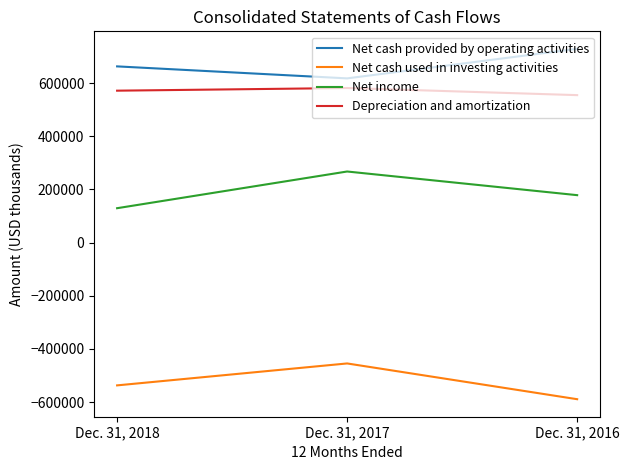

Rank the series at Dec. 31, 2016 from highest to lowest value.

Net cash provided by operating activities, Depreciation and amortization, Net income, Net cash used in investing activities